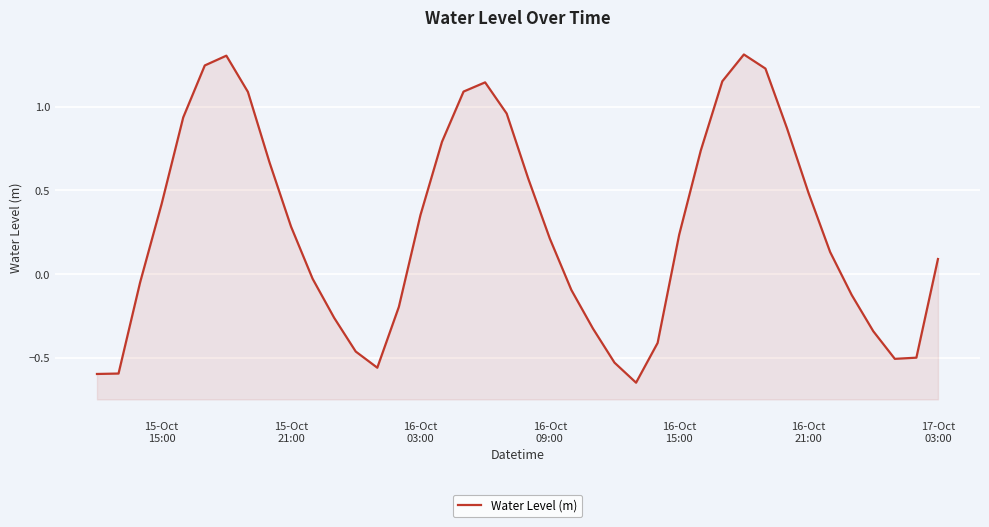

The value at 26 is -0.7. True or false?

False